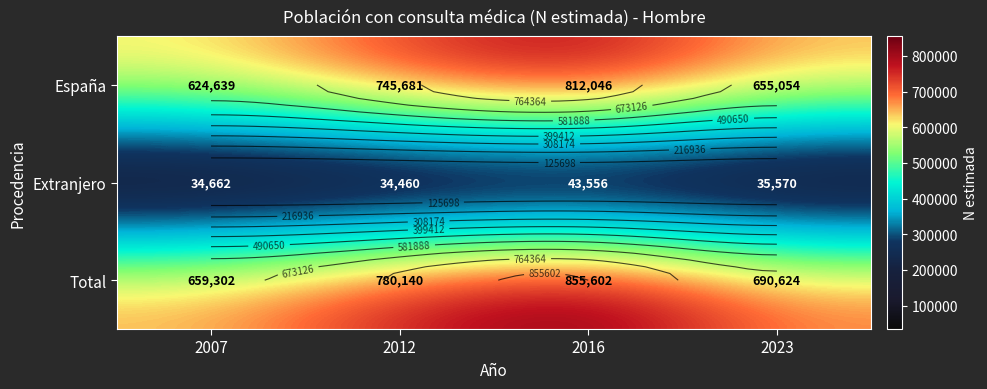

What is the difference between the España values at 2007 and 2012?

121042